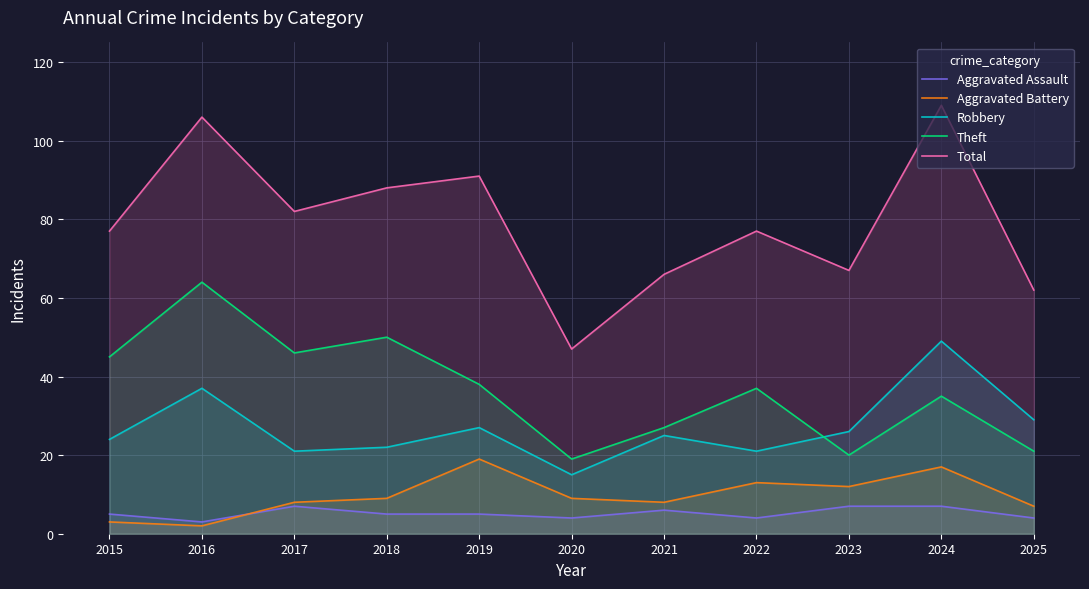

How many interior local valleys does the Theft series have?

3